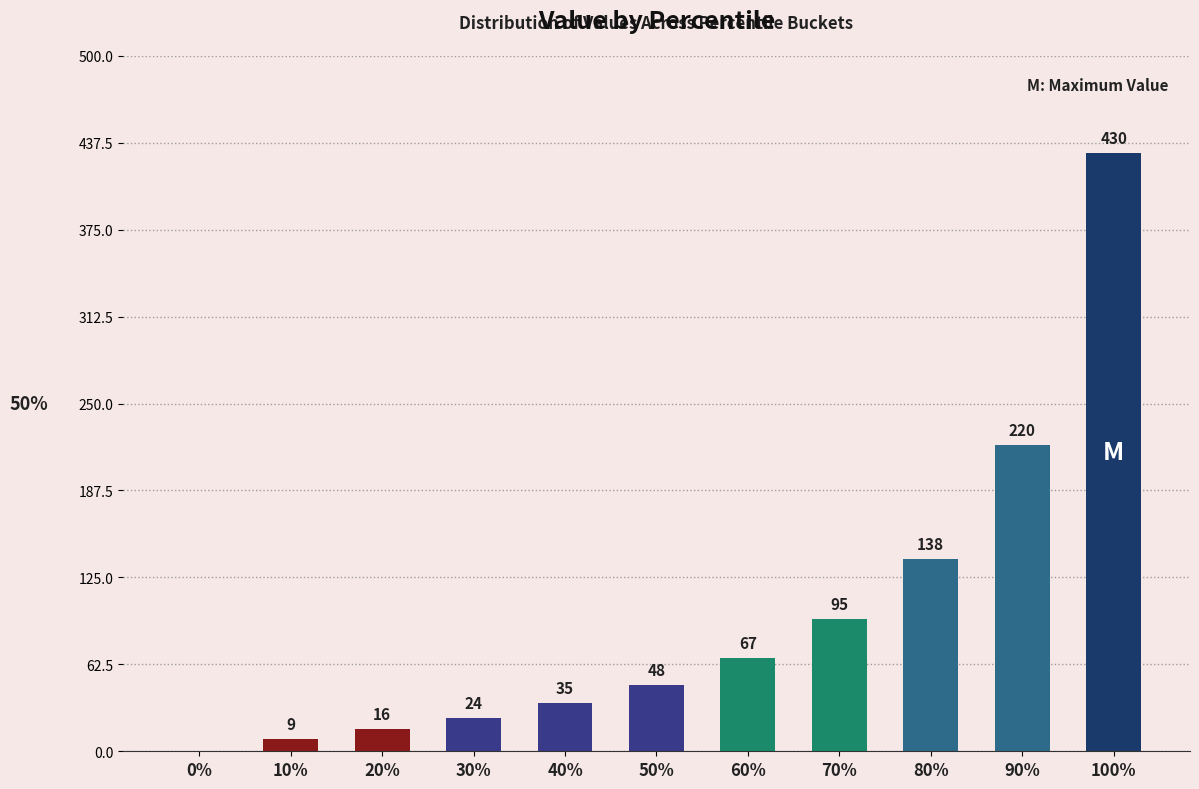

Count the number of data series in this chart.

1